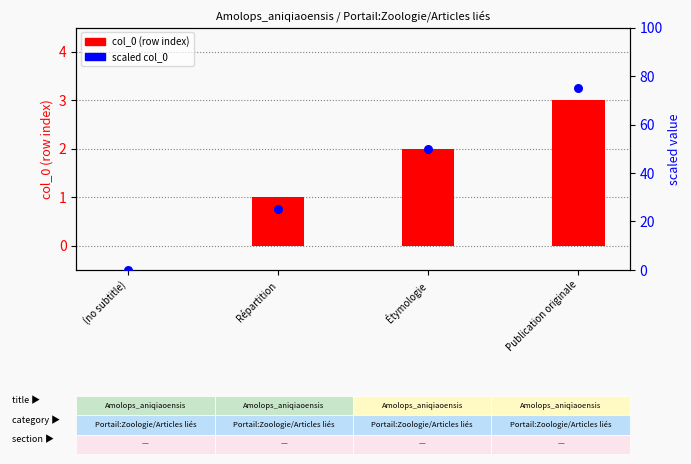

At how many categories does at least one series exceed 54?

1